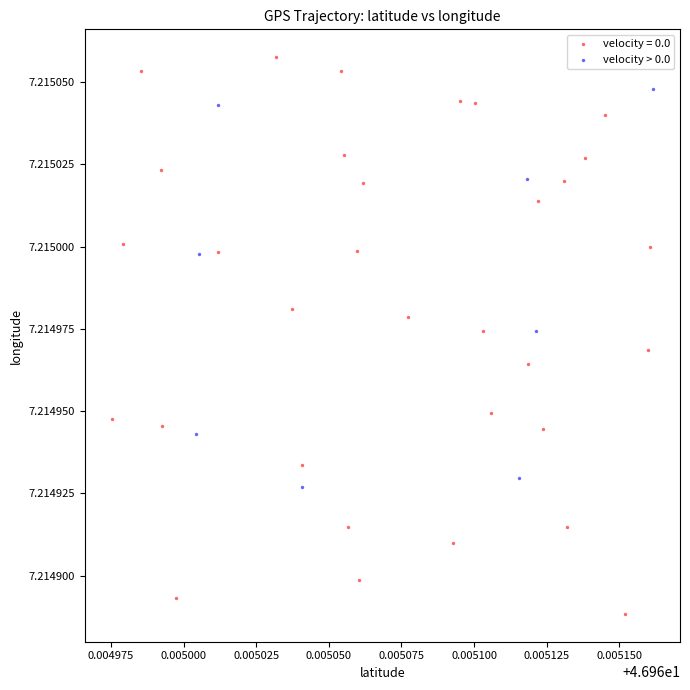

Which series reaches the minimum Y coordinate?

velocity = 0.0